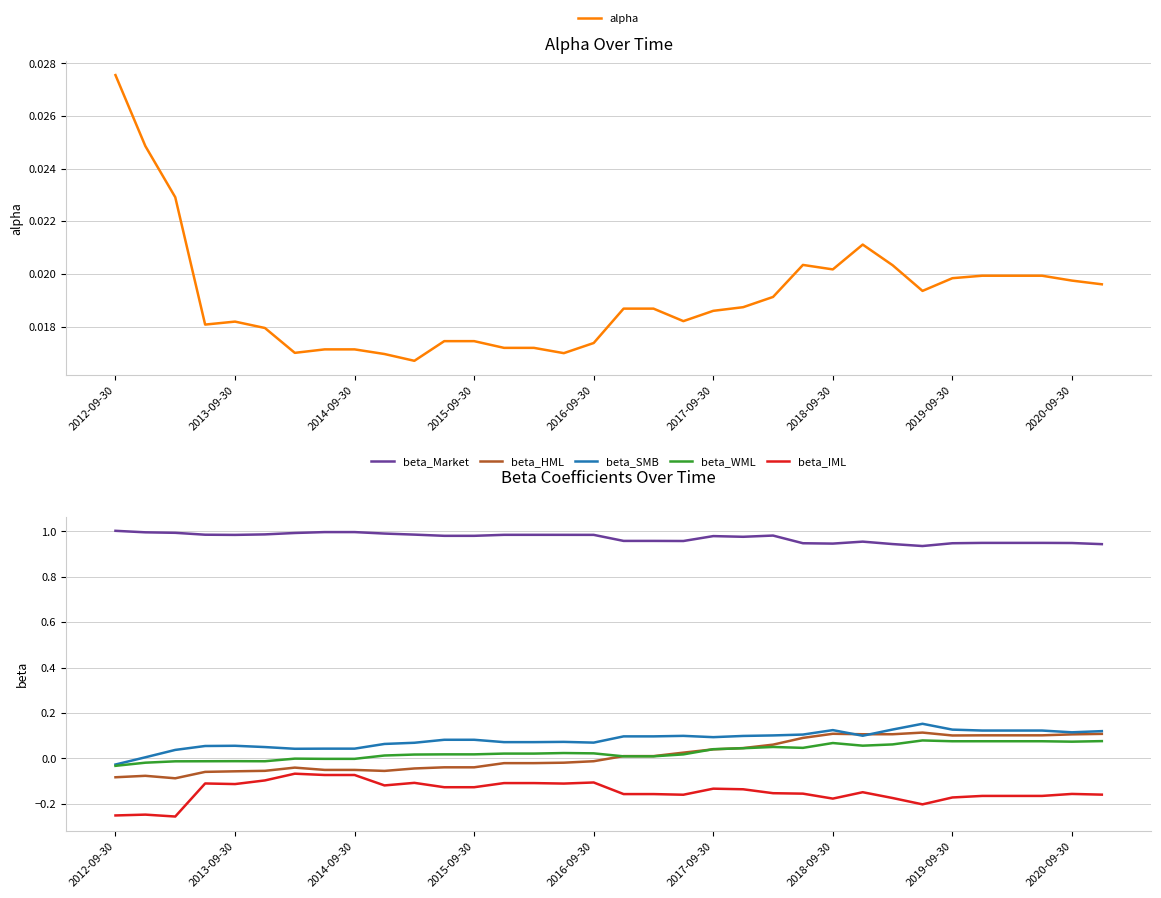

Reading left to right, extract all data points from this chart.

alpha: 0.0	0.0	0.0	0.0	0.0	0.0	0.0	0.0	0.0	0.0	0.0	0.0	0.0	0.0	0.0	0.0	0.0	0.0	0.0	0.0	0.0	0.0	0.0	0.0	0.0	0.0	0.0	0.0	0.0	0.0	0.0	0.0	0.0	0.0
beta_Market: 1.0	1.0	1.0	1.0	1.0	1.0	1.0	1.0	1.0	1.0	1.0	1.0	1.0	1.0	1.0	1.0	1.0	1.0	1.0	1.0	1.0	1.0	1.0	0.9	0.9	1.0	0.9	0.9	0.9	0.9	0.9	0.9	0.9	0.9
beta_HML: -0.1	-0.1	-0.1	-0.1	-0.1	-0.1	-0.0	-0.1	-0.1	-0.1	-0.0	-0.0	-0.0	-0.0	-0.0	-0.0	-0.0	0.0	0.0	0.0	0.0	0.0	0.1	0.1	0.1	0.1	0.1	0.1	0.1	0.1	0.1	0.1	0.1	0.1
beta_SMB: -0.0	0.0	0.0	0.1	0.1	0.0	0.0	0.0	0.0	0.1	0.1	0.1	0.1	0.1	0.1	0.1	0.1	0.1	0.1	0.1	0.1	0.1	0.1	0.1	0.1	0.1	0.1	0.2	0.1	0.1	0.1	0.1	0.1	0.1
beta_WML: -0.0	-0.0	-0.0	-0.0	-0.0	-0.0	-0.0	-0.0	-0.0	0.0	0.0	0.0	0.0	0.0	0.0	0.0	0.0	0.0	0.0	0.0	0.0	0.0	0.1	0.0	0.1	0.1	0.1	0.1	0.1	0.1	0.1	0.1	0.1	0.1
beta_IML: -0.3	-0.2	-0.3	-0.1	-0.1	-0.1	-0.1	-0.1	-0.1	-0.1	-0.1	-0.1	-0.1	-0.1	-0.1	-0.1	-0.1	-0.2	-0.2	-0.2	-0.1	-0.1	-0.2	-0.2	-0.2	-0.1	-0.2	-0.2	-0.2	-0.2	-0.2	-0.2	-0.2	-0.2